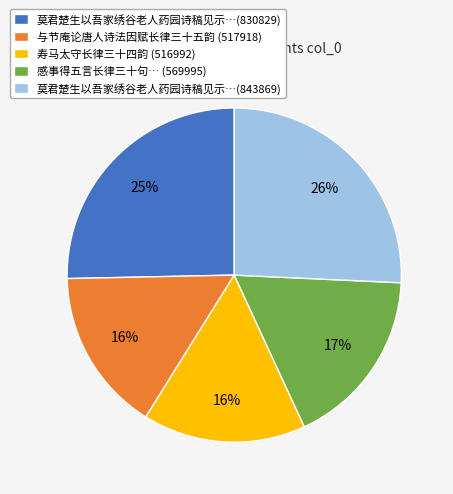

How many segments does this pie chart have?

5